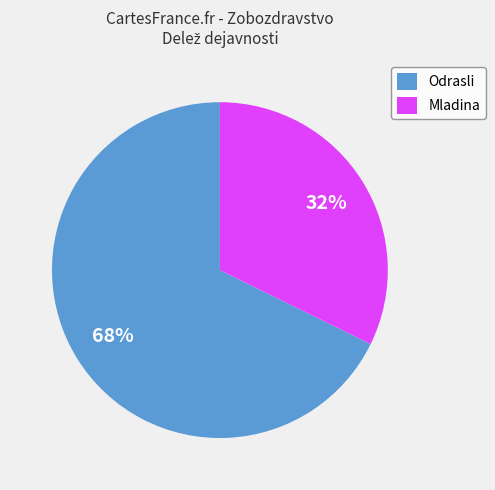

Is there any slice that represents more than half of the pie?

Yes